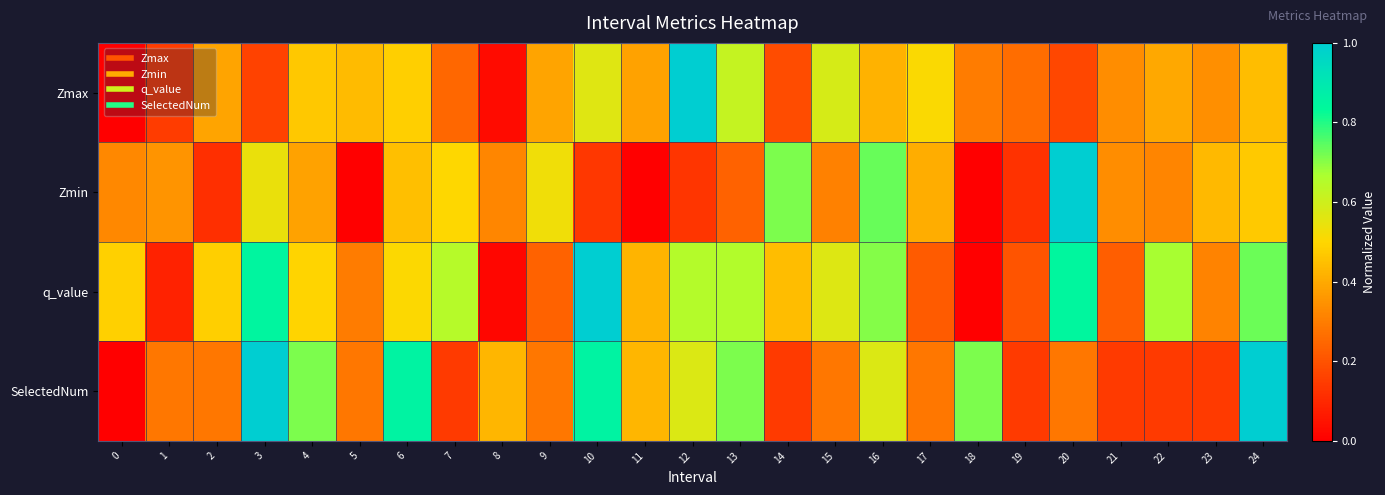

Which category has the highest value across all series?

12